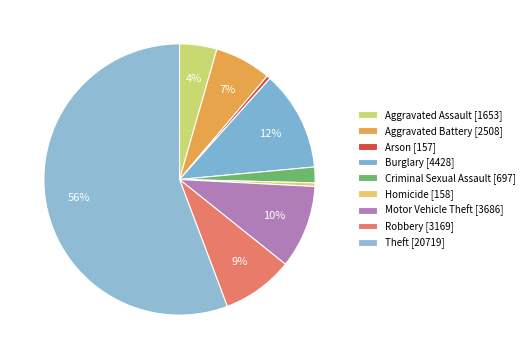

How many segments does this pie chart have?

9